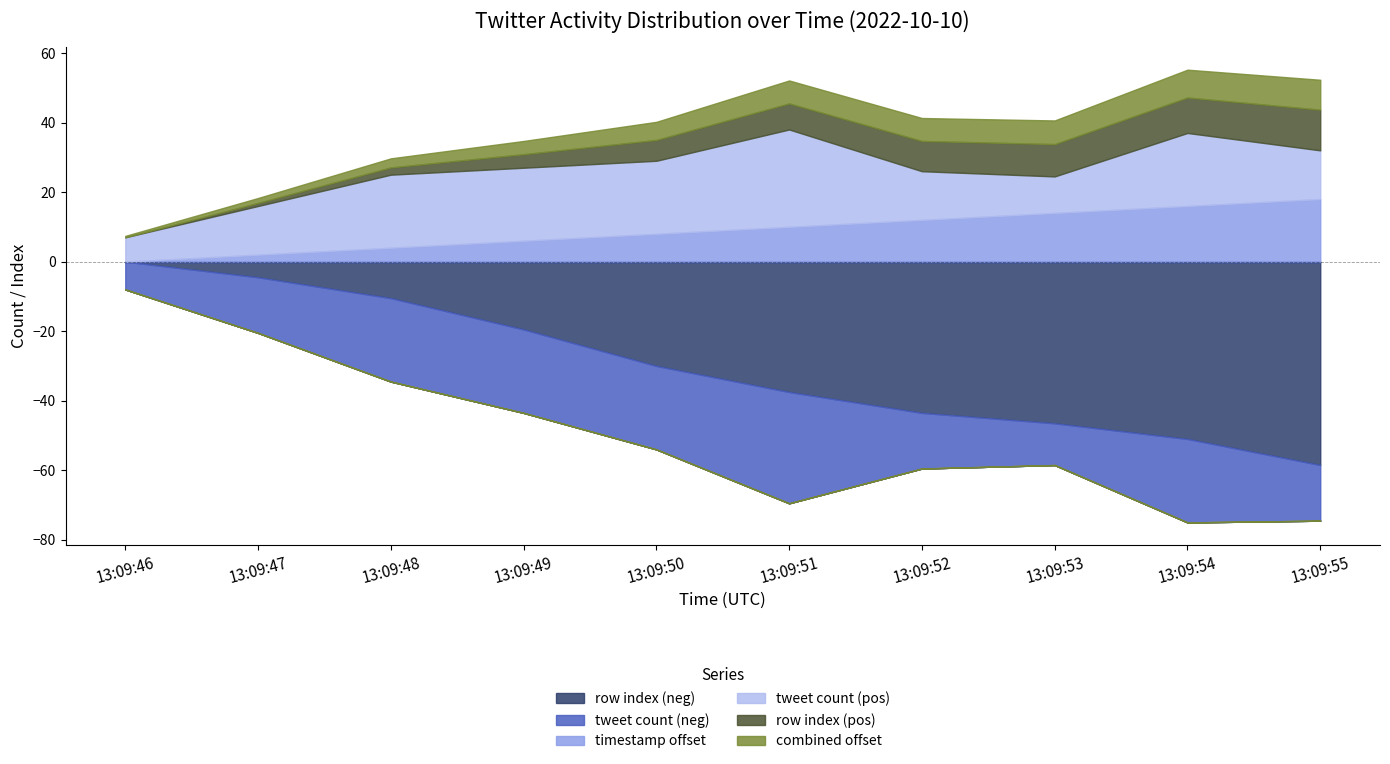

Reading left to right, transcribe all the data shown in this chart.

col_0 (row index): 0	3	7	13	20	25	29	31	34	39
tweet count: 2	4	6	6	6	8	4	3	6	4
timestamp offset (s): 0	1	2	3	4	5	6	7	8	9